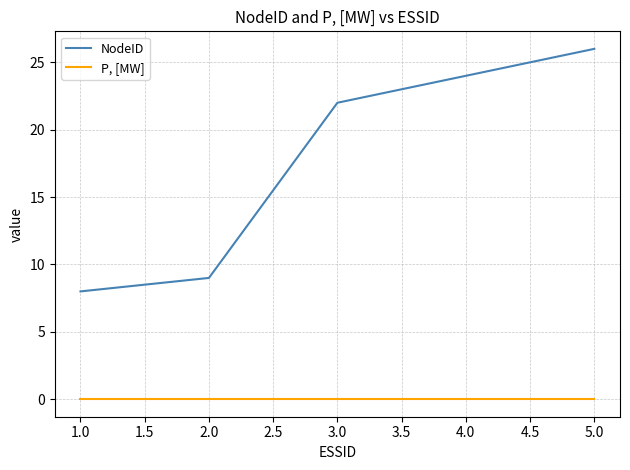

At which label does NodeID reach its peak?

5.0